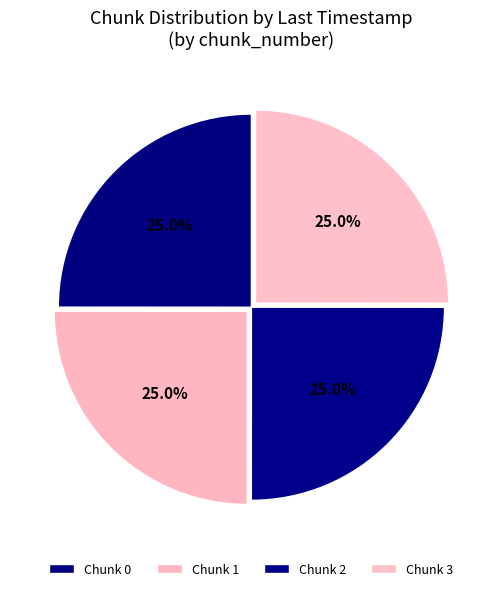

How many segments does this pie chart have?

4